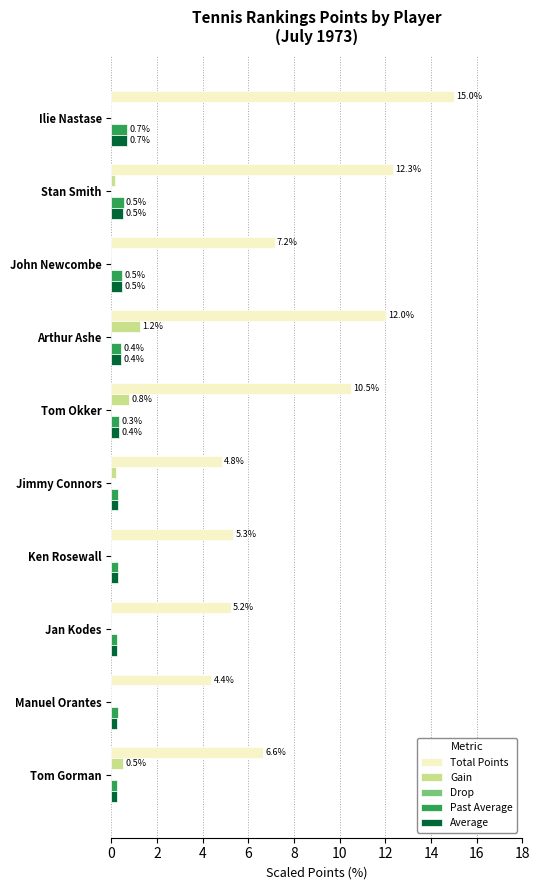

At how many categories does at least one series exceed 1?

10